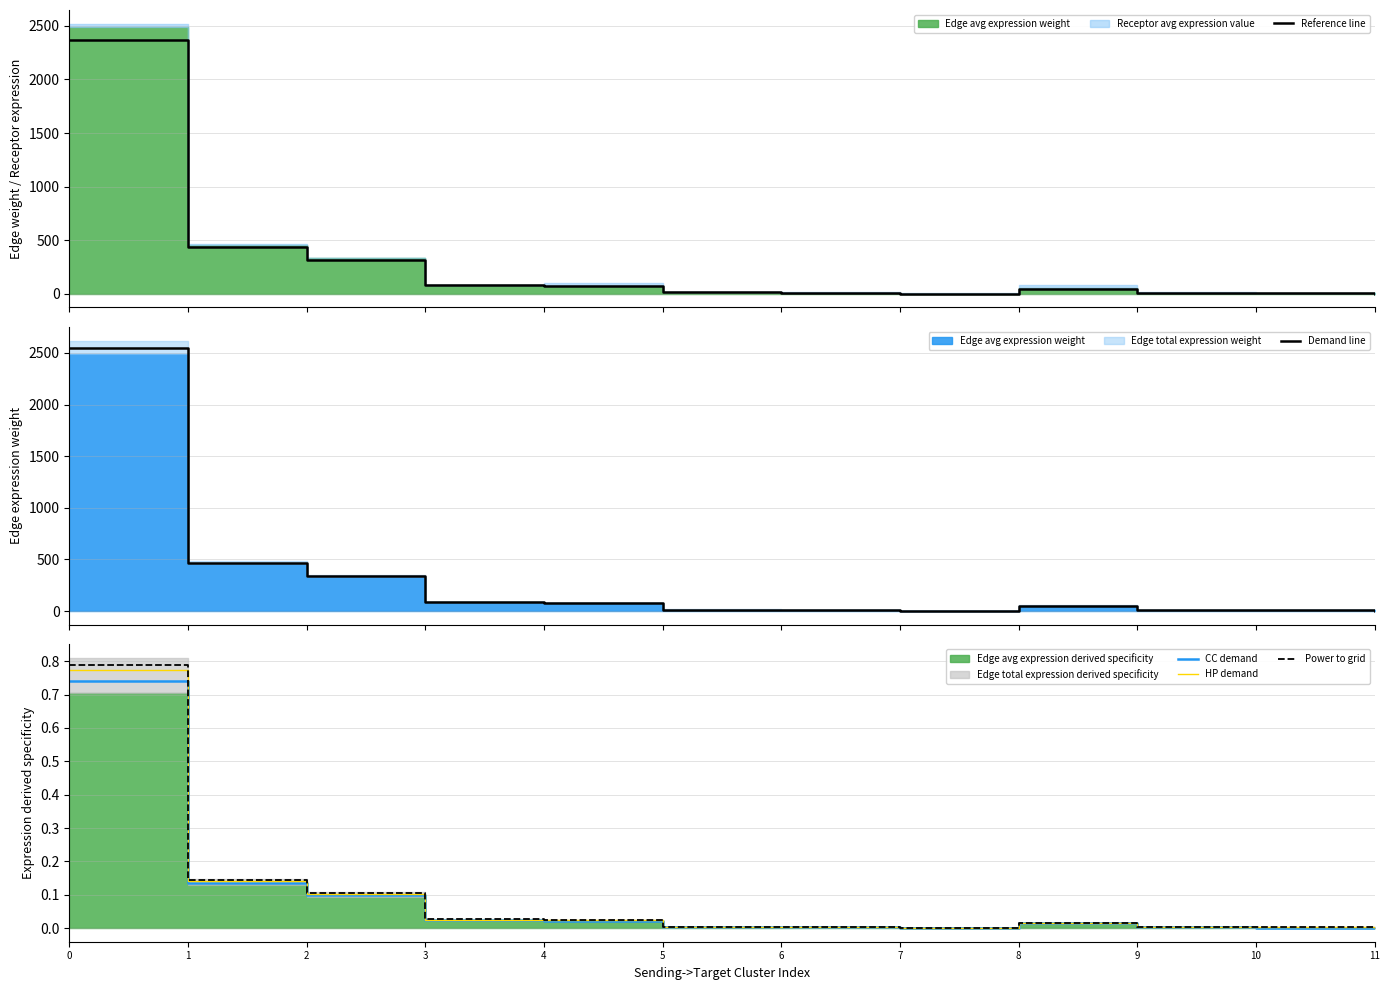

Reading left to right, transcribe all the data shown in this chart.

Reference line: 2369.3	435.3	315.9	78.6	72.5	13.3	9.7	2.4	49.6	9.1	6.6	1.6
Demand line: 2543.9	467.3	339.2	84.4	77.9	14.3	10.4	2.6	53.2	9.8	7.1	1.8
CC demand: 0.7	0.1	0.1	0.0	0.0	0.0	0.0	0.0	0.0	0.0	0.0	0.0
HP demand: 0.8	0.1	0.1	0.0	0.0	0.0	0.0	0.0	0.0	0.0	0.0	0.0
Power to grid: 0.8	0.1	0.1	0.0	0.0	0.0	0.0	0.0	0.0	0.0	0.0	0.0